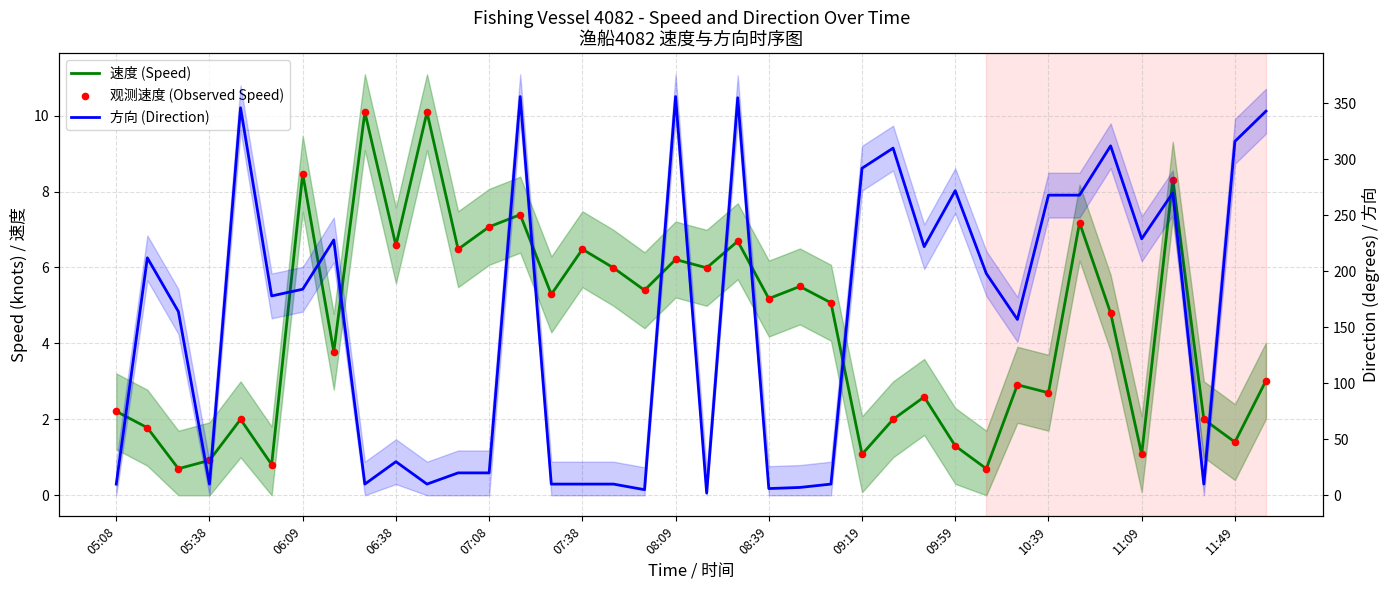

Which series contains the lowest Y value?

速度 (Speed)